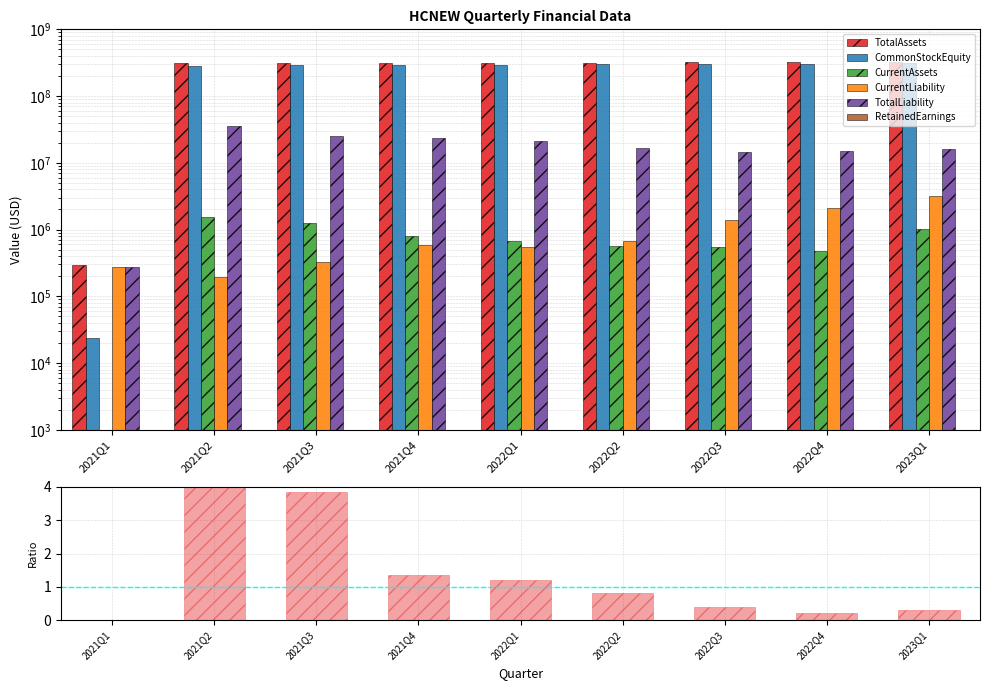

Which series has the largest total across all categories?

TotalAssets